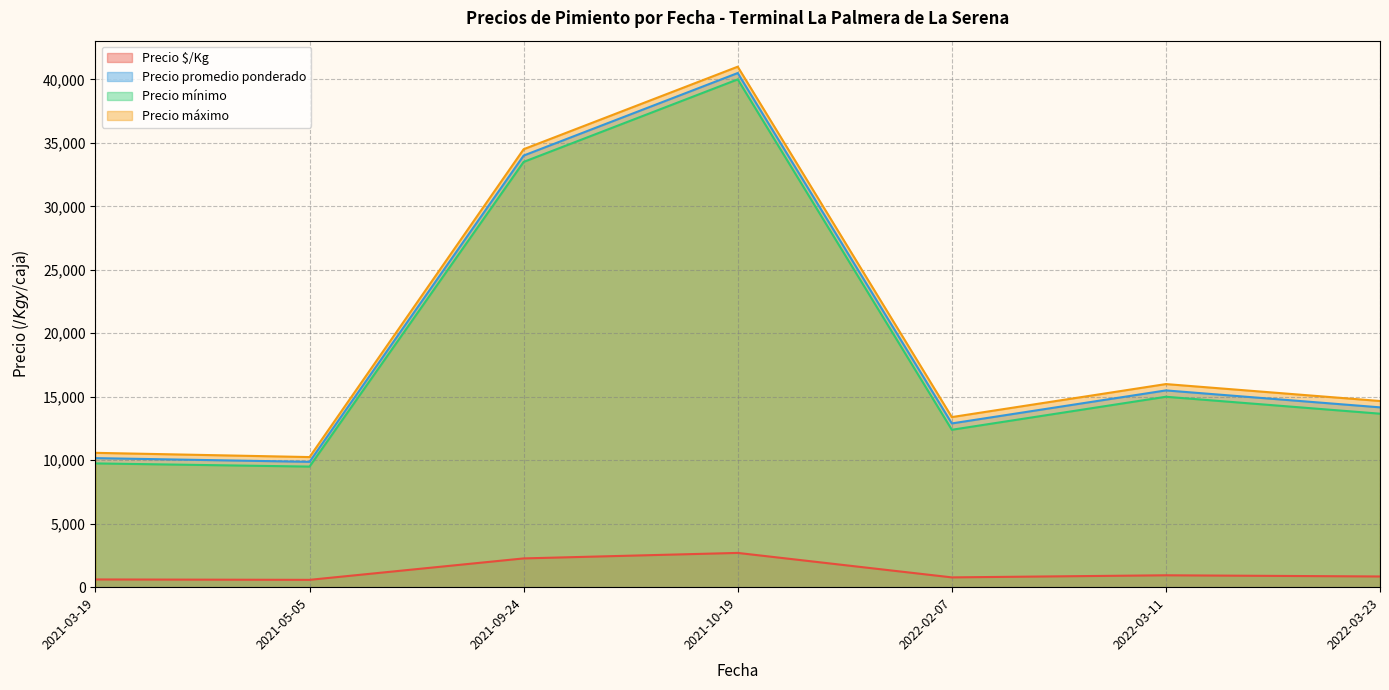

The value of Precio mínimo at 2021-05-05 is 9500. True or false?

True